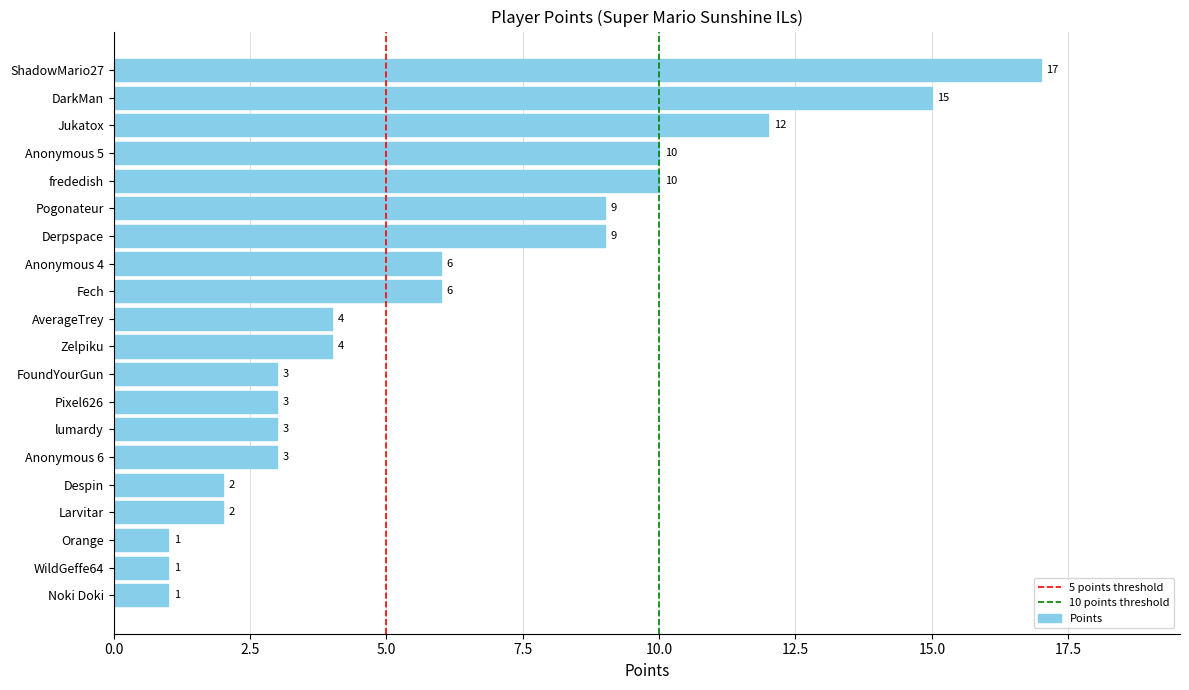

What is the difference between the maximum and minimum values?

16